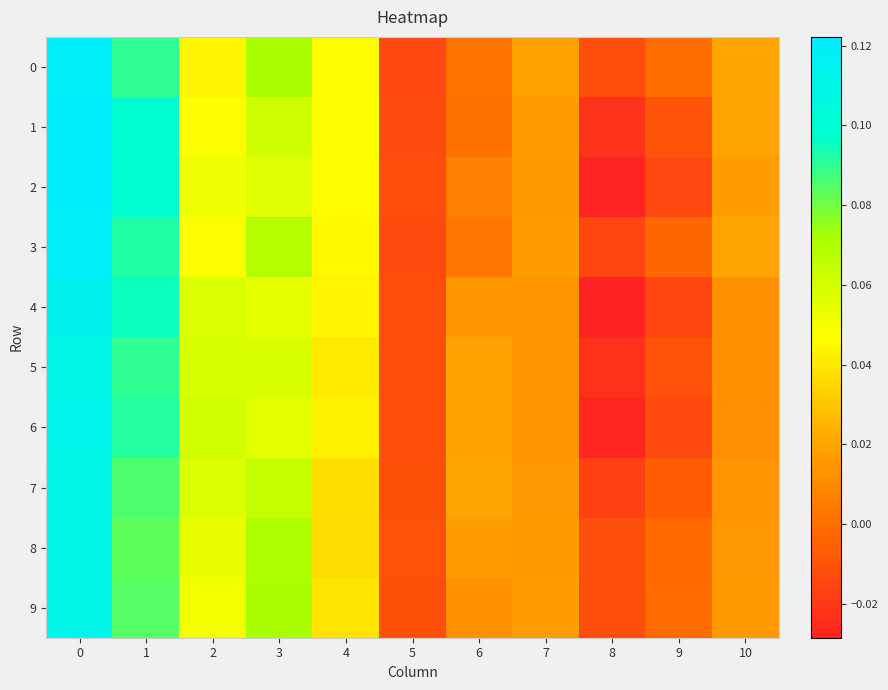

Reading left to right, list all the values displayed in this chart.

0: 0=0.1	1=0.1	2=0.0	3=0.1	4=0.0	5=-0.0	6=0.0	7=0.0	8=-0.0	9=-0.0	10=0.0
1: 0=0.1	1=0.1	2=0.0	3=0.1	4=0.0	5=-0.0	6=0.0	7=0.0	8=-0.0	9=-0.0	10=0.0
2: 0=0.1	1=0.1	2=0.1	3=0.1	4=0.0	5=-0.0	6=0.0	7=0.0	8=-0.0	9=-0.0	10=0.0
3: 0=0.1	1=0.1	2=0.0	3=0.1	4=0.0	5=-0.0	6=0.0	7=0.0	8=-0.0	9=-0.0	10=0.0
4: 0=0.1	1=0.1	2=0.1	3=0.1	4=0.0	5=-0.0	6=0.0	7=0.0	8=-0.0	9=-0.0	10=0.0
5: 0=0.1	1=0.1	2=0.1	3=0.1	4=0.0	5=-0.0	6=0.0	7=0.0	8=-0.0	9=-0.0	10=0.0
6: 0=0.1	1=0.1	2=0.1	3=0.1	4=0.0	5=-0.0	6=0.0	7=0.0	8=-0.0	9=-0.0	10=0.0
7: 0=0.1	1=0.1	2=0.1	3=0.1	4=0.0	5=-0.0	6=0.0	7=0.0	8=-0.0	9=-0.0	10=0.0
8: 0=0.1	1=0.1	2=0.1	3=0.1	4=0.0	5=-0.0	6=0.0	7=0.0	8=-0.0	9=-0.0	10=0.0
9: 0=0.1	1=0.1	2=0.1	3=0.1	4=0.0	5=-0.0	6=0.0	7=0.0	8=-0.0	9=-0.0	10=0.0